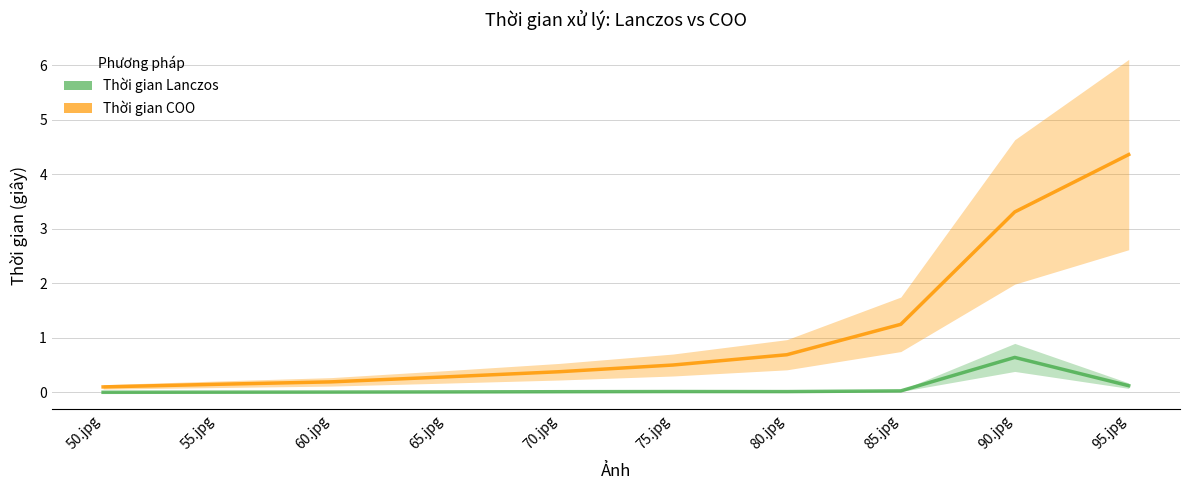

Rank the series by their average value, from highest to lowest.

Thời gian COO, Thời gian Lanczos